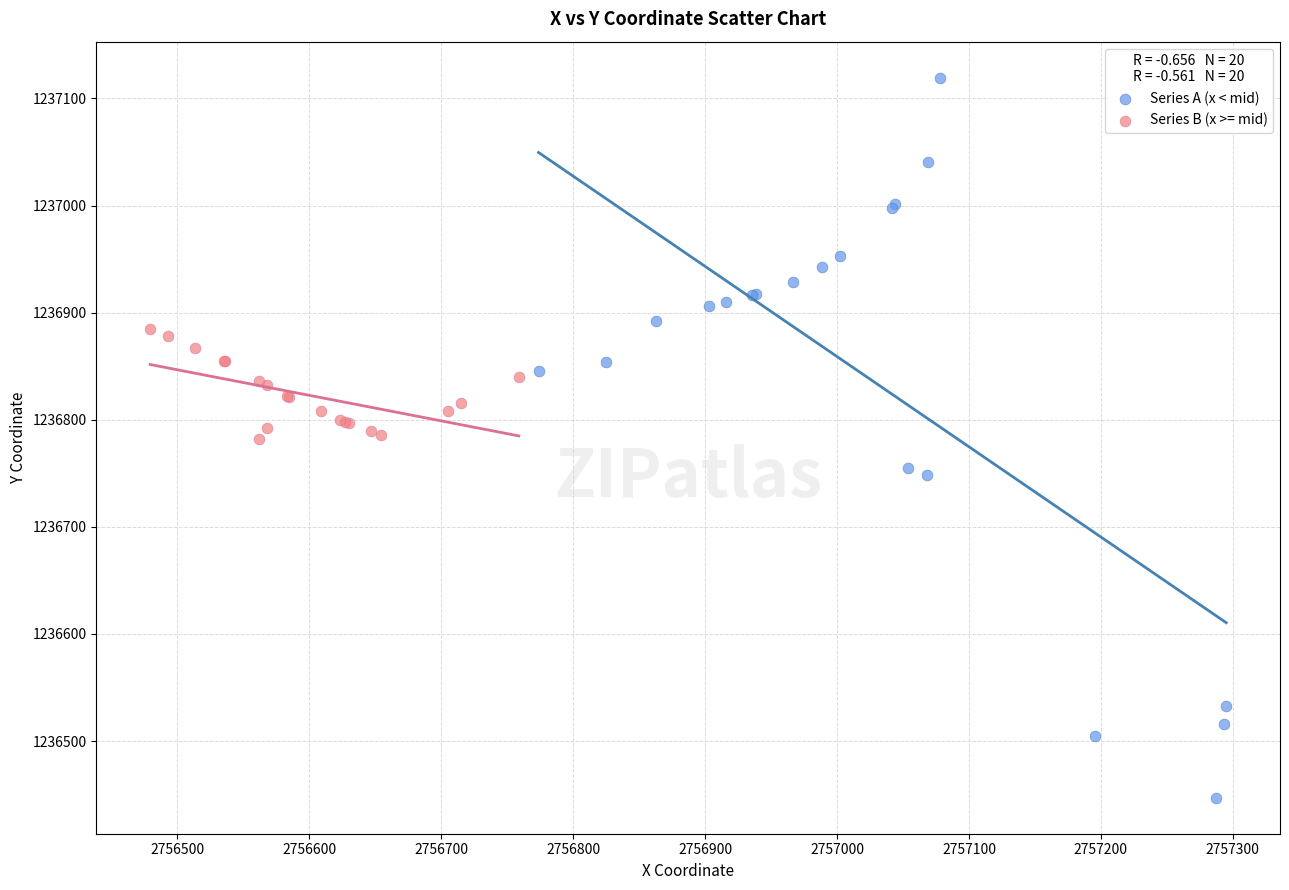

Which series contains the lowest Y value?

Series A (x < mid)